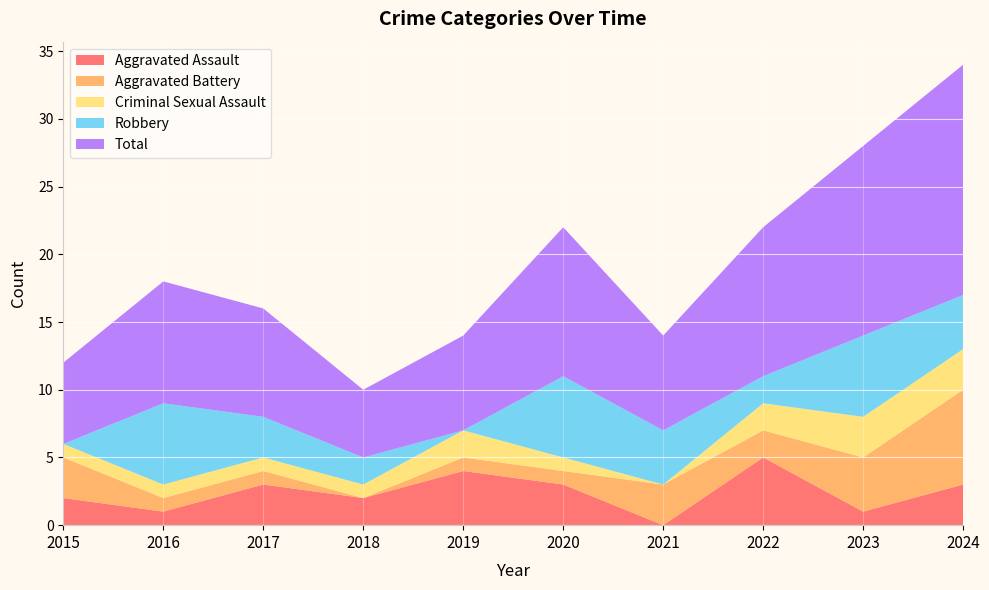

Reading right to left, what are all the values shown in this chart?

Aggravated Assault: 3	1	5	0	3	4	2	3	1	2
Aggravated Battery: 7	4	2	3	1	1	0	1	1	3
Criminal Sexual Assault: 3	3	2	0	1	2	1	1	1	1
Robbery: 4	6	2	4	6	0	2	3	6	0
Total: 17	14	11	7	11	7	5	8	9	6